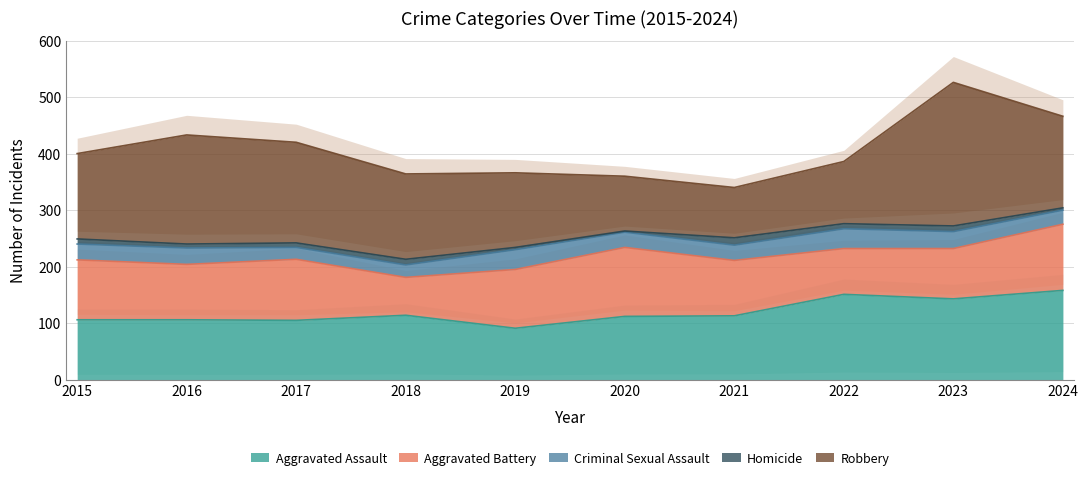

At which label is Homicide closest to 7?

2016